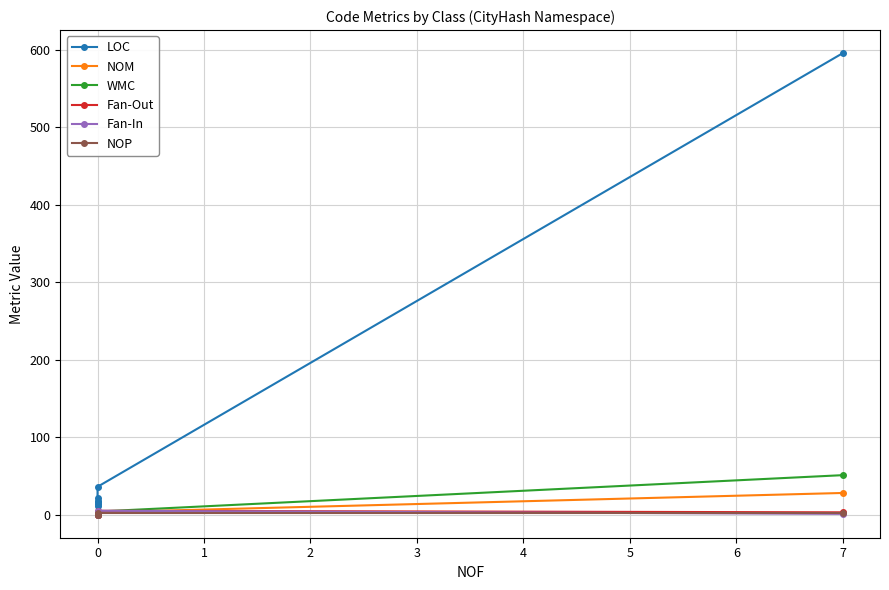

What are all the series names shown in the legend?

LOC, NOM, WMC, Fan-Out, Fan-In, NOP